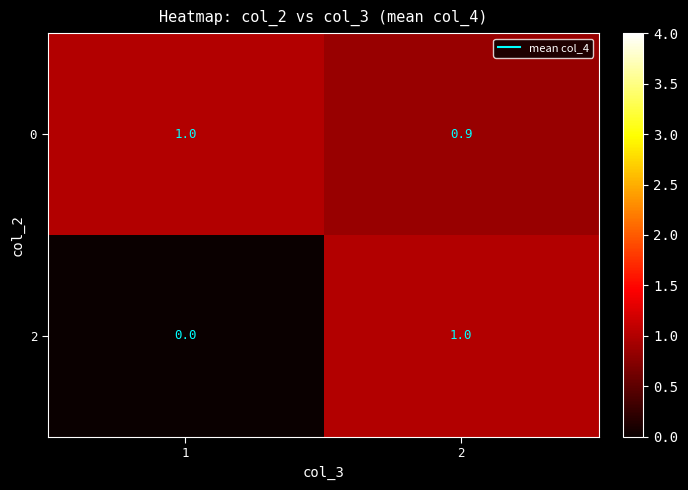

The 0 series shows 0.4 at 2. True or false?

False